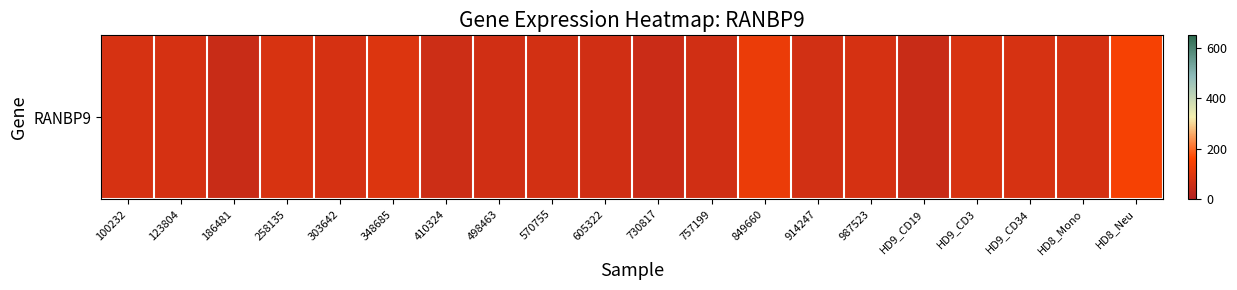

Read the value at HD8_Mono.

76.1